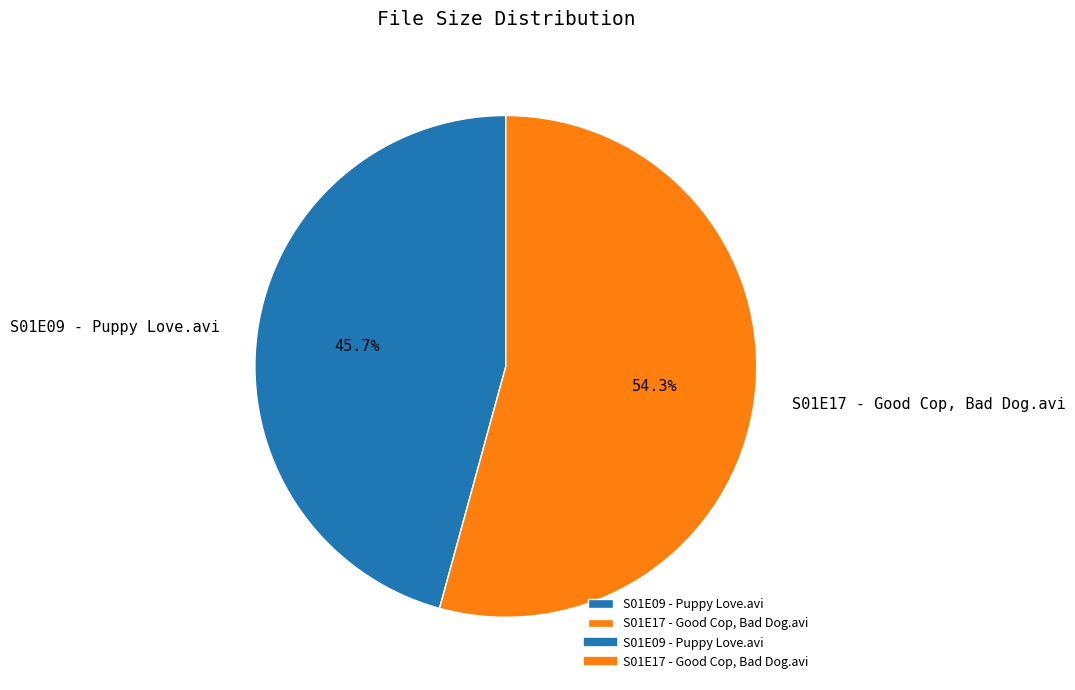

To the nearest percent, what portion does S01E09 - Puppy Love.avi represent?

46%